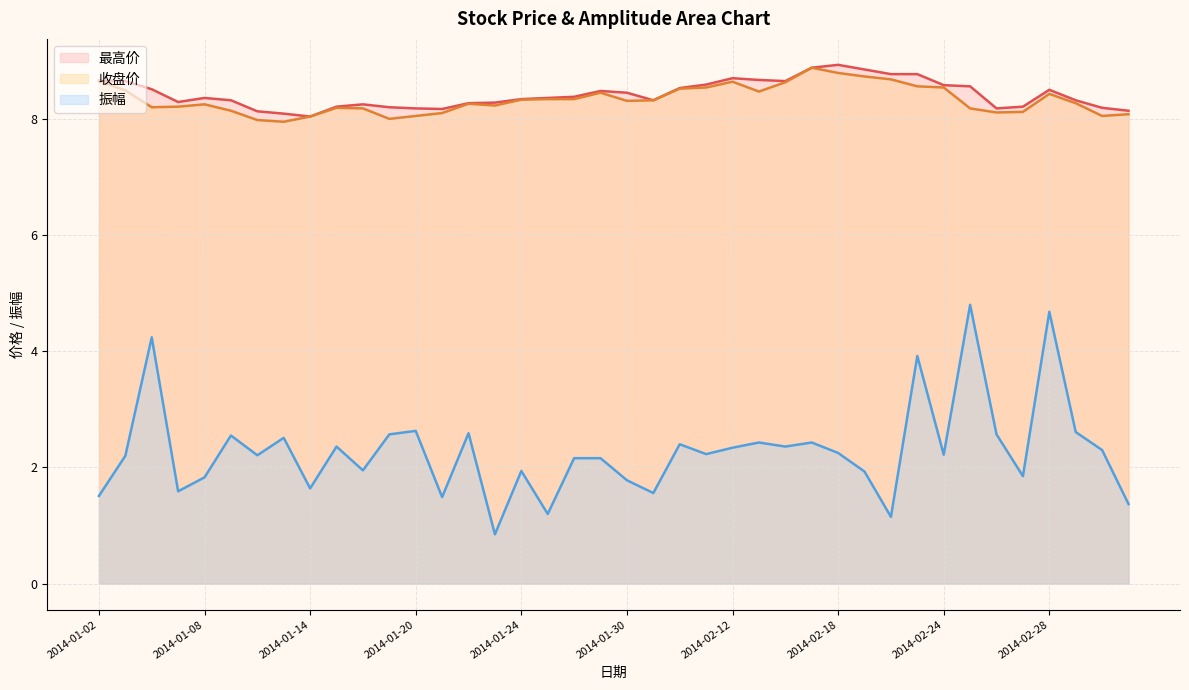

Reading right to left, list all the values displayed in this chart.

最高价: 2014-03-05=8.1	2014-03-04=8.2	2014-03-03=8.3	2014-02-28=8.5	2014-02-27=8.2	2014-02-26=8.2	2014-02-25=8.6	2014-02-24=8.6	2014-02-21=8.8	2014-02-20=8.8	2014-02-19=8.8	2014-02-18=8.9	2014-02-17=8.9	2014-02-14=8.7	2014-02-13=8.7	2014-02-12=8.7	2014-02-11=8.6	2014-02-10=8.5	2014-02-07=8.3	2014-01-30=8.4	2014-01-29=8.5	2014-01-28=8.4	2014-01-27=8.4	2014-01-24=8.3	2014-01-23=8.3	2014-01-22=8.3	2014-01-21=8.2	2014-01-20=8.2	2014-01-17=8.2	2014-01-16=8.2	2014-01-15=8.2	2014-01-14=8.0	2014-01-13=8.1	2014-01-10=8.1	2014-01-09=8.3	2014-01-08=8.4	2014-01-07=8.3	2014-01-06=8.5	2014-01-03=8.7	2014-01-02=8.7
收盘价: 2014-03-05=8.1	2014-03-04=8.1	2014-03-03=8.3	2014-02-28=8.4	2014-02-27=8.1	2014-02-26=8.1	2014-02-25=8.2	2014-02-24=8.5	2014-02-21=8.6	2014-02-20=8.7	2014-02-19=8.7	2014-02-18=8.8	2014-02-17=8.9	2014-02-14=8.6	2014-02-13=8.5	2014-02-12=8.6	2014-02-11=8.5	2014-02-10=8.5	2014-02-07=8.3	2014-01-30=8.3	2014-01-29=8.4	2014-01-28=8.3	2014-01-27=8.3	2014-01-24=8.3	2014-01-23=8.2	2014-01-22=8.3	2014-01-21=8.1	2014-01-20=8.1	2014-01-17=8.0	2014-01-16=8.2	2014-01-15=8.2	2014-01-14=8.0	2014-01-13=8.0	2014-01-10=8.0	2014-01-09=8.1	2014-01-08=8.2	2014-01-07=8.2	2014-01-06=8.2	2014-01-03=8.5	2014-01-02=8.7
振幅: 2014-03-05=1.4	2014-03-04=2.3	2014-03-03=2.6	2014-02-28=4.7	2014-02-27=1.9	2014-02-26=2.6	2014-02-25=4.8	2014-02-24=2.2	2014-02-21=3.9	2014-02-20=1.1	2014-02-19=1.9	2014-02-18=2.2	2014-02-17=2.4	2014-02-14=2.4	2014-02-13=2.4	2014-02-12=2.3	2014-02-11=2.2	2014-02-10=2.4	2014-02-07=1.6	2014-01-30=1.8	2014-01-29=2.2	2014-01-28=2.2	2014-01-27=1.2	2014-01-24=1.9	2014-01-23=0.8	2014-01-22=2.6	2014-01-21=1.5	2014-01-20=2.6	2014-01-17=2.6	2014-01-16=1.9	2014-01-15=2.4	2014-01-14=1.6	2014-01-13=2.5	2014-01-10=2.2	2014-01-09=2.5	2014-01-08=1.8	2014-01-07=1.6	2014-01-06=4.2	2014-01-03=2.2	2014-01-02=1.5